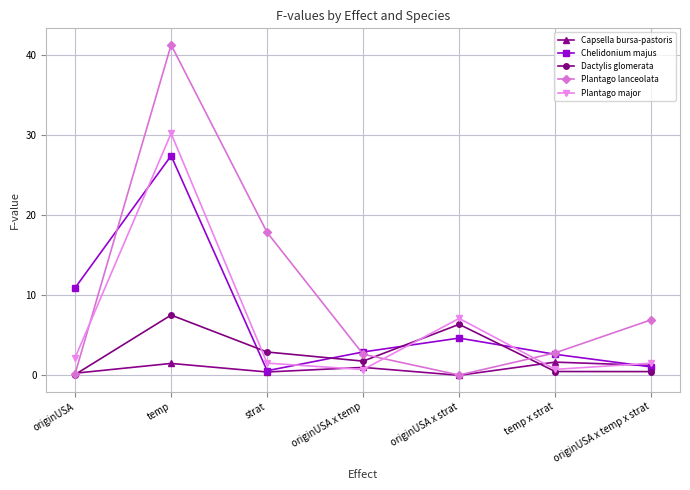

At which category is the sum across all series the highest?

temp